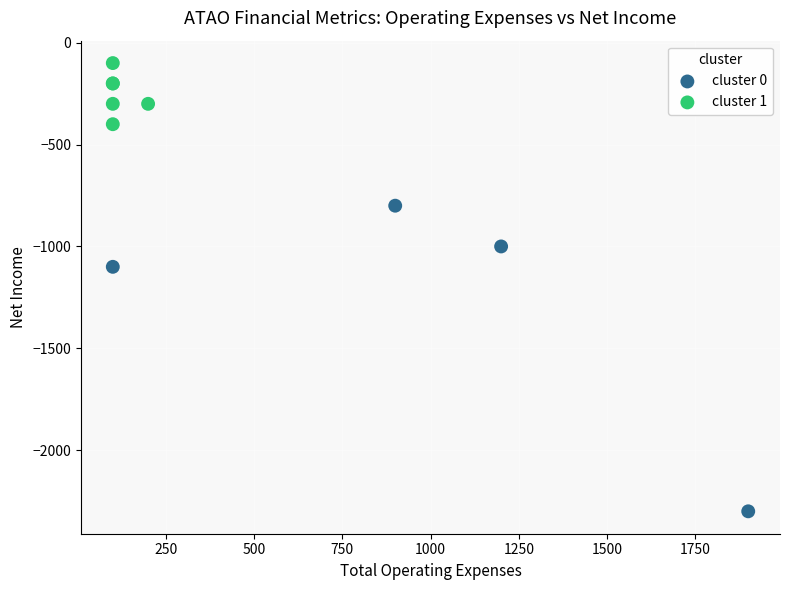

Which series reaches the maximum Y coordinate?

cluster 1